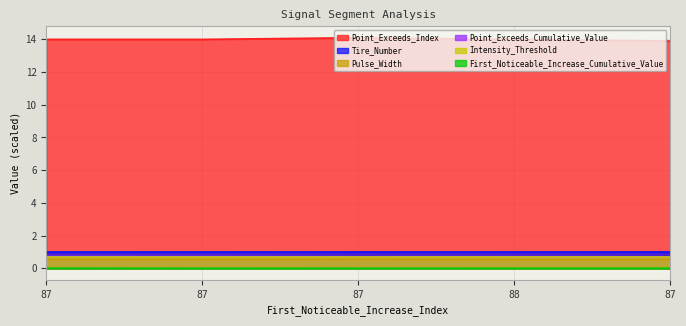

What is the average value of the Pulse_Width series?

0.5